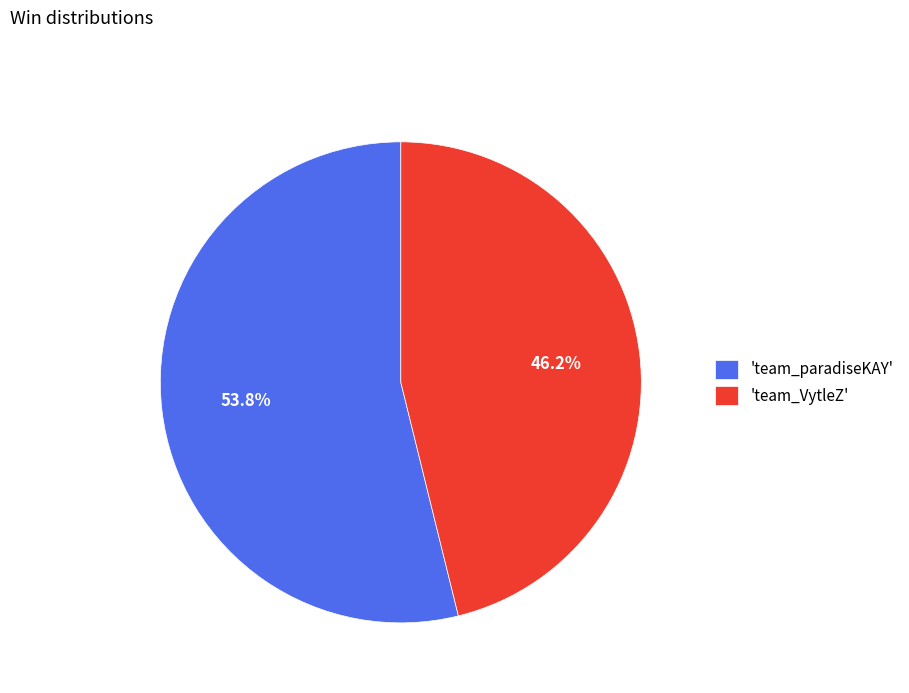

What portion of the pie excludes 'team_paradiseKAY'?

46.2%